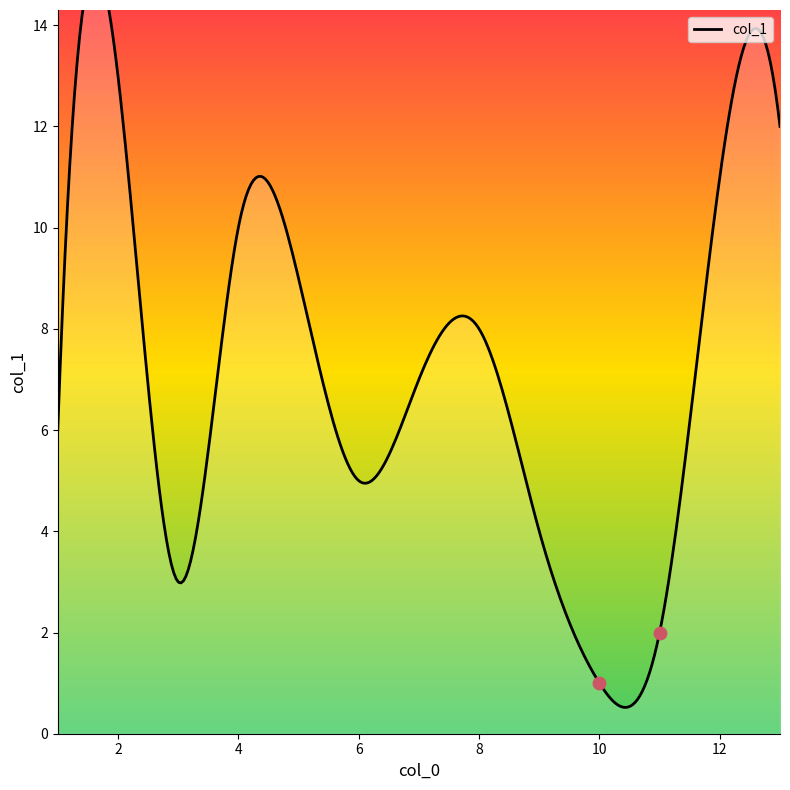

Between 1 and 7, which is larger?

7